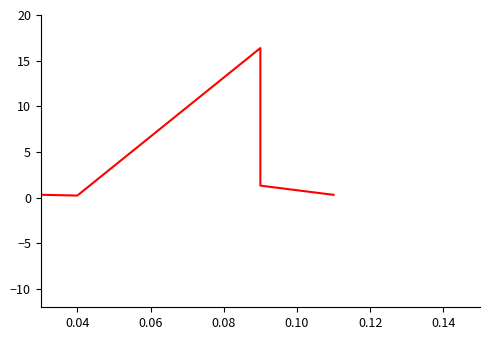

What is the change in value from 0.04 to 0.12?

-0.1